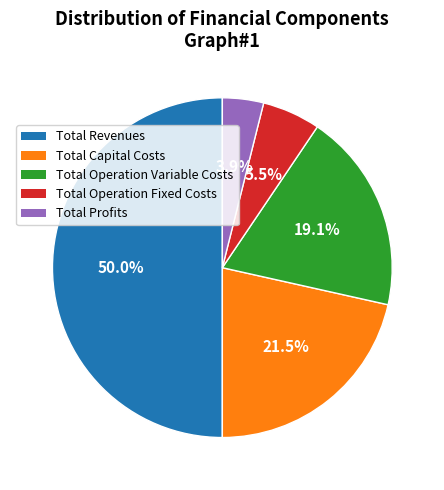

How many segments does this pie chart have?

5